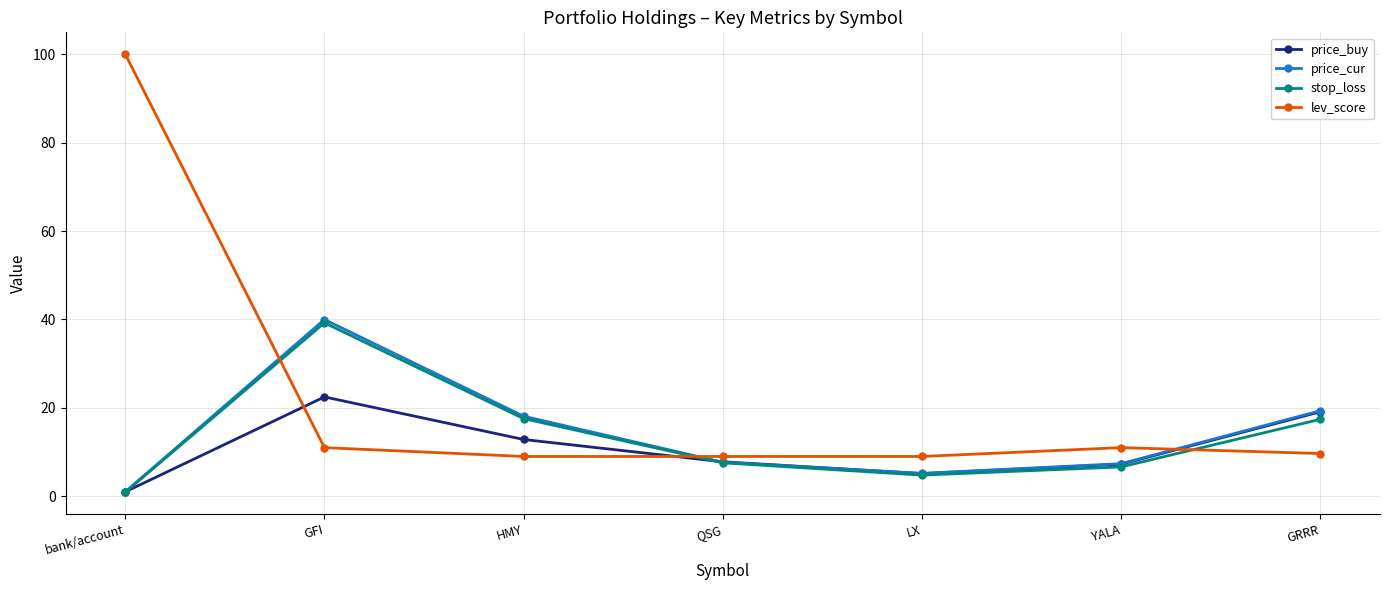

Which series has the largest range (max minus min)?

lev_score